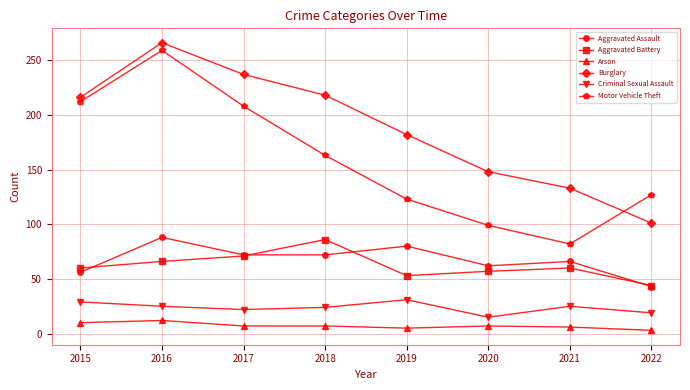

What is the difference between the maximum and minimum values in the Arson series?

9